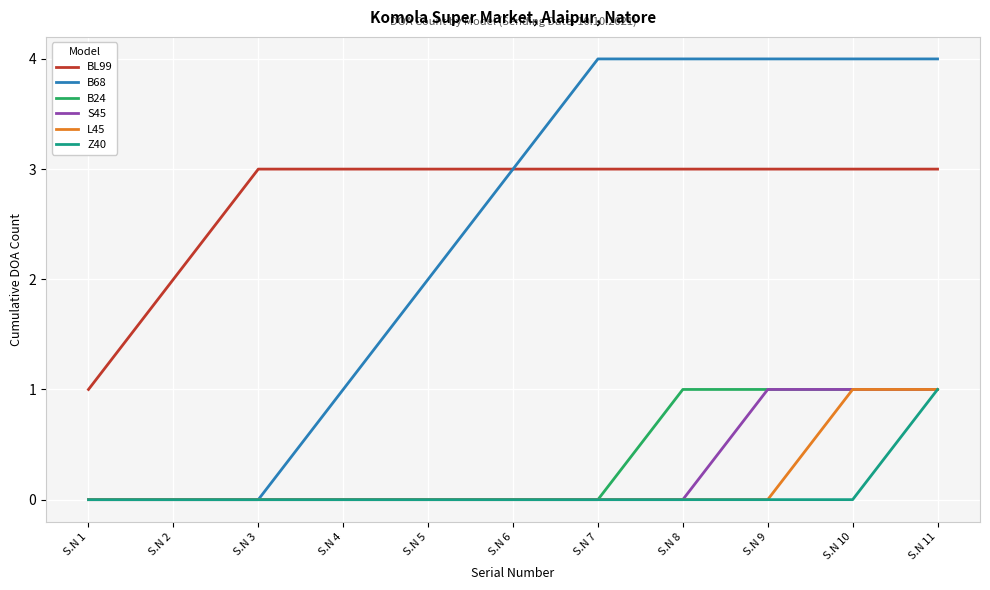

What is the difference between the maximum and minimum values in the B24 series?

1